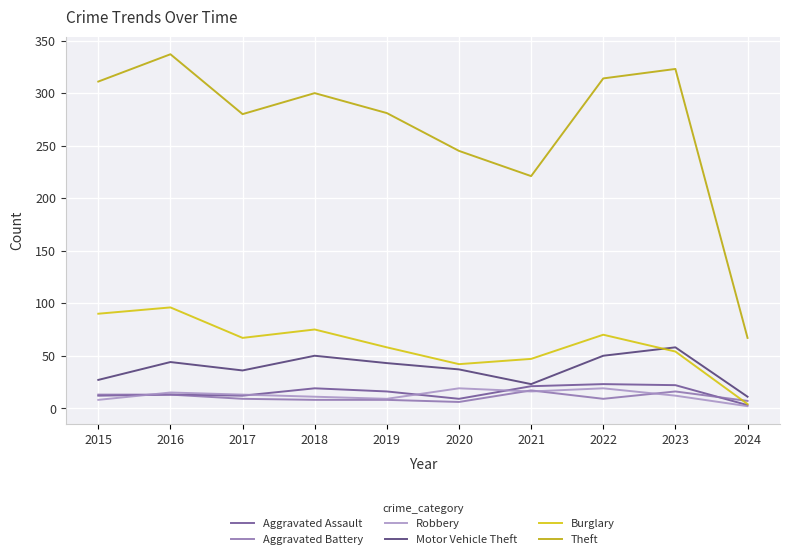

Rank the series at 2023 from lowest to highest value.

Robbery, Aggravated Battery, Aggravated Assault, Burglary, Motor Vehicle Theft, Theft